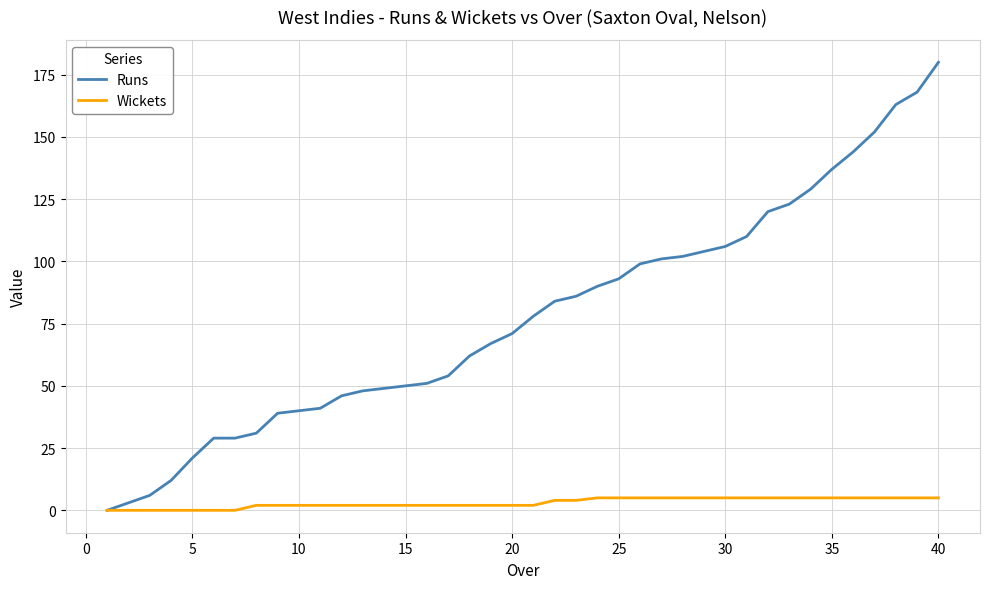

What are all the series names shown in the legend?

Runs, Wickets